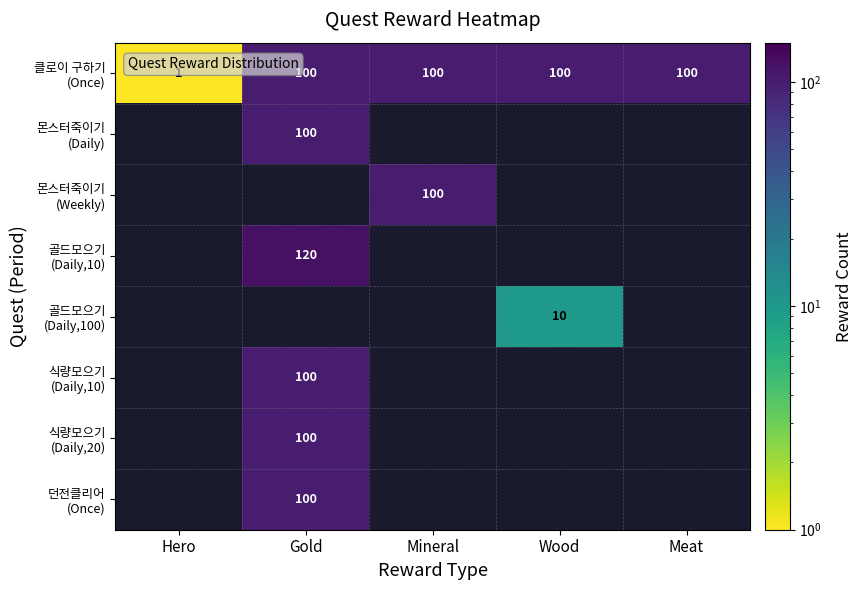

Is it true that 몬스터죽이기 (Weekly) equals 100.0 at Mineral?

True